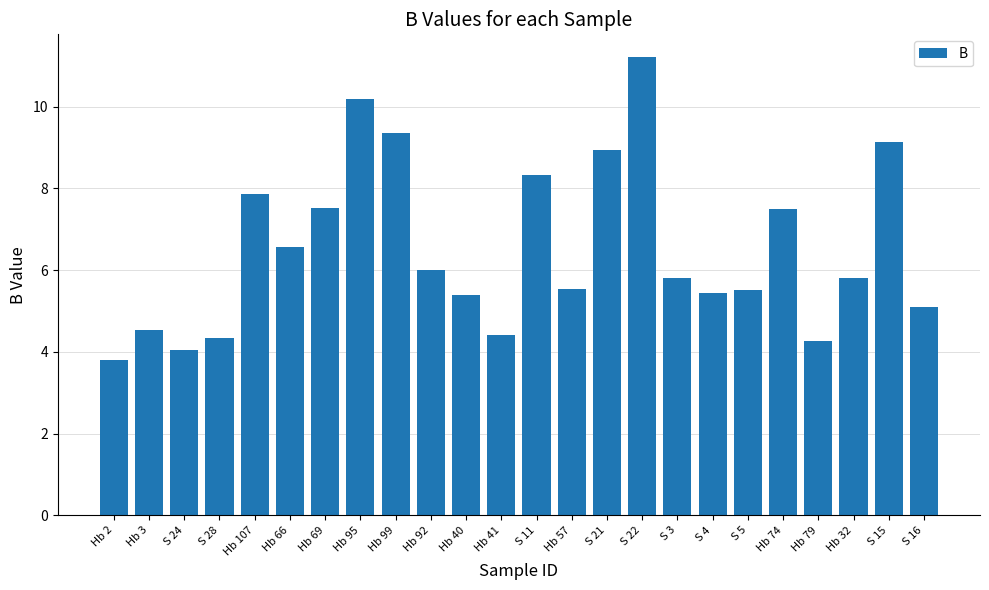

How many series are shown in this chart?

1